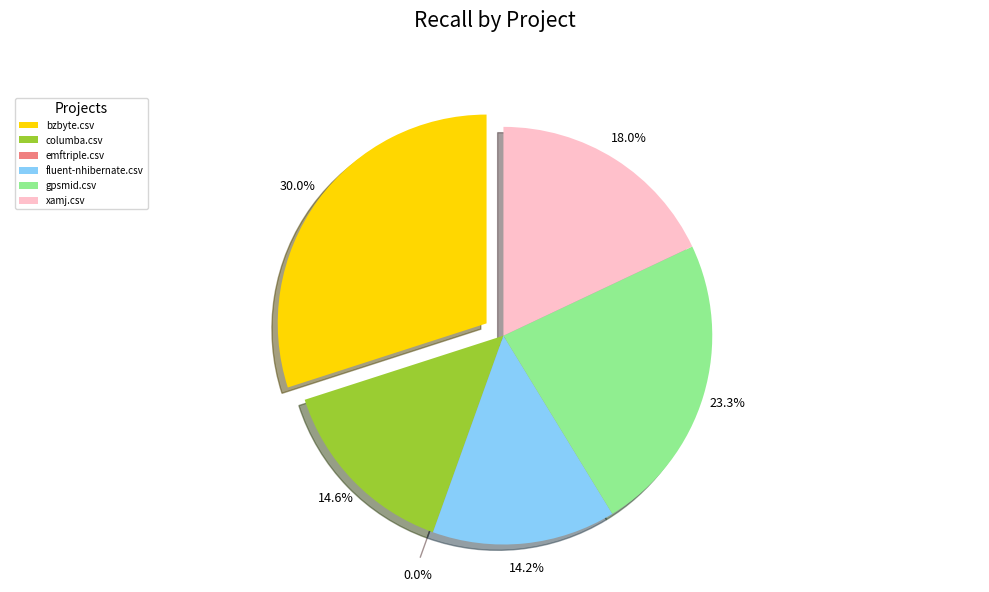

Which has a higher value, fluent-nhibernate.csv or xamj.csv?

xamj.csv